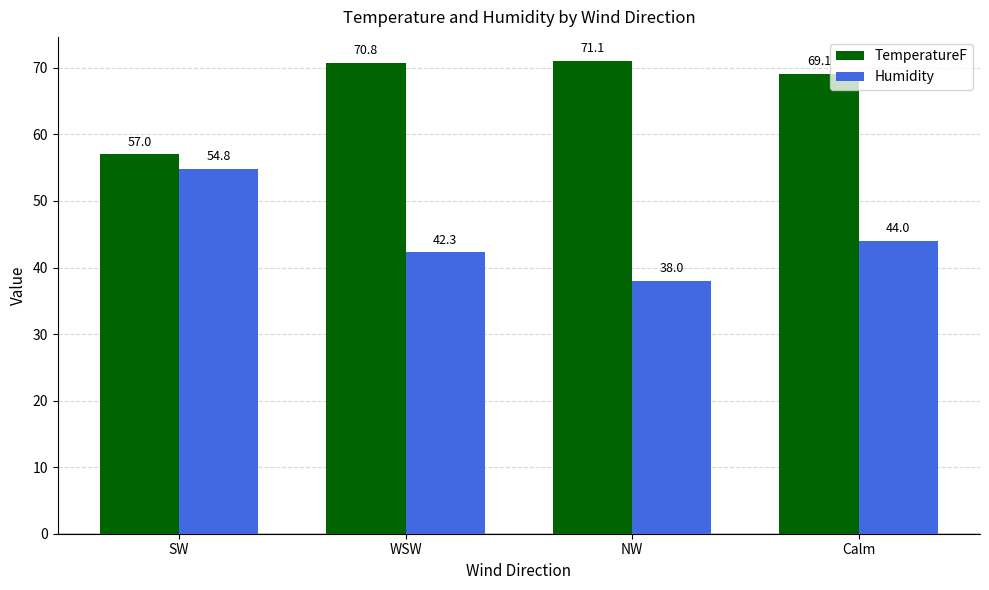

Which series has the largest total across all categories?

TemperatureF